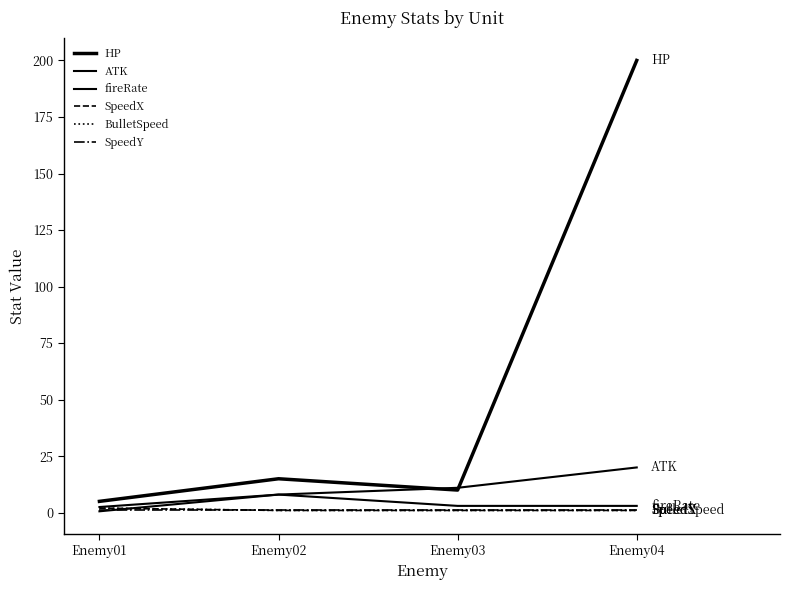

True or false: HP and SpeedX intersect in this chart.

False